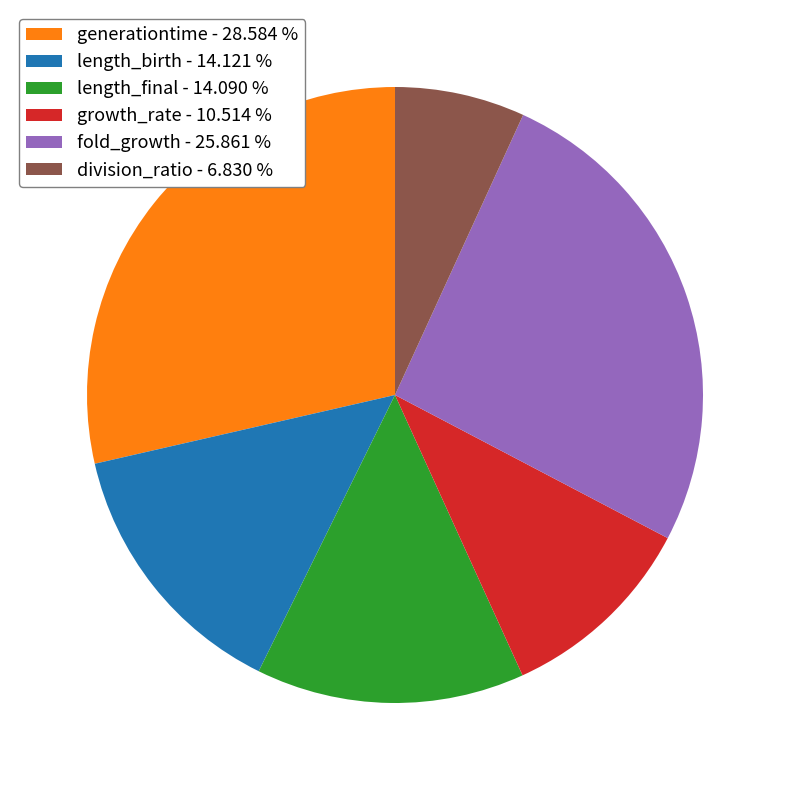

Which category has the smallest portion of the pie?

division_ratio